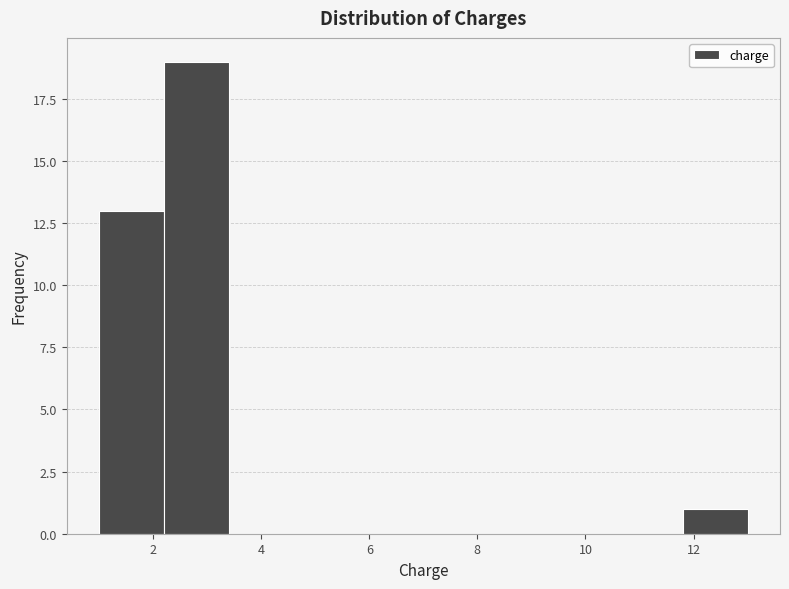

Which range on the x-axis has the tallest bar?

2.2 to 3.4